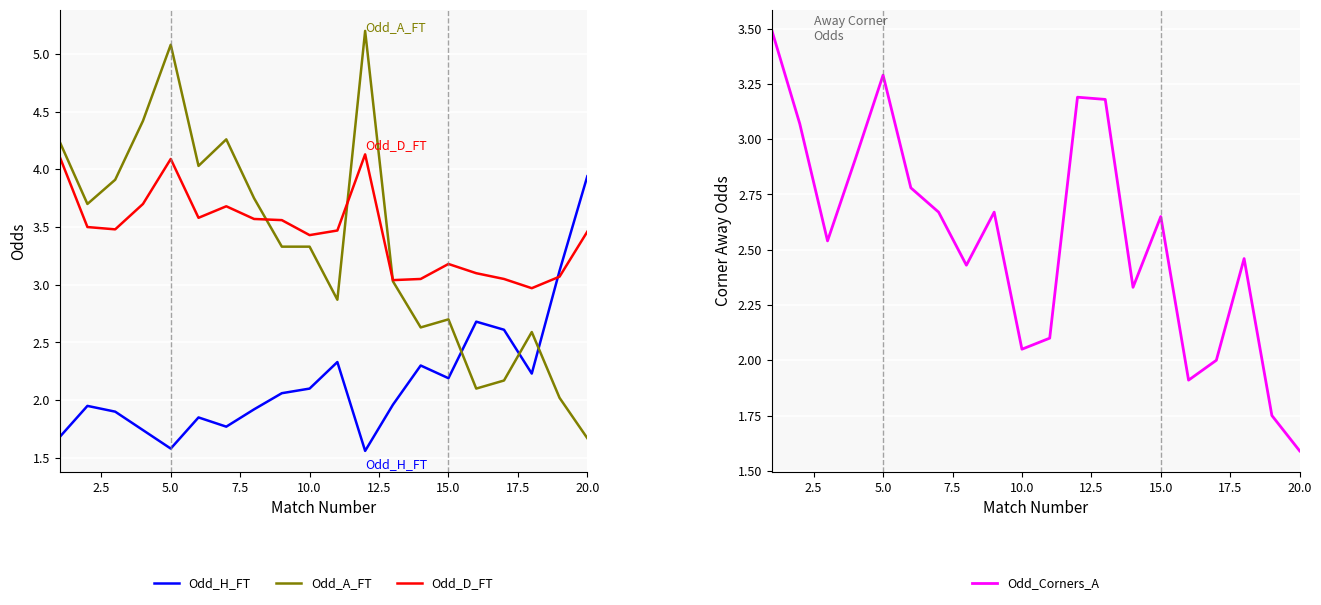

In Odd_Corners_A, how many points are lower than both neighbors (excluding endpoints)?

5